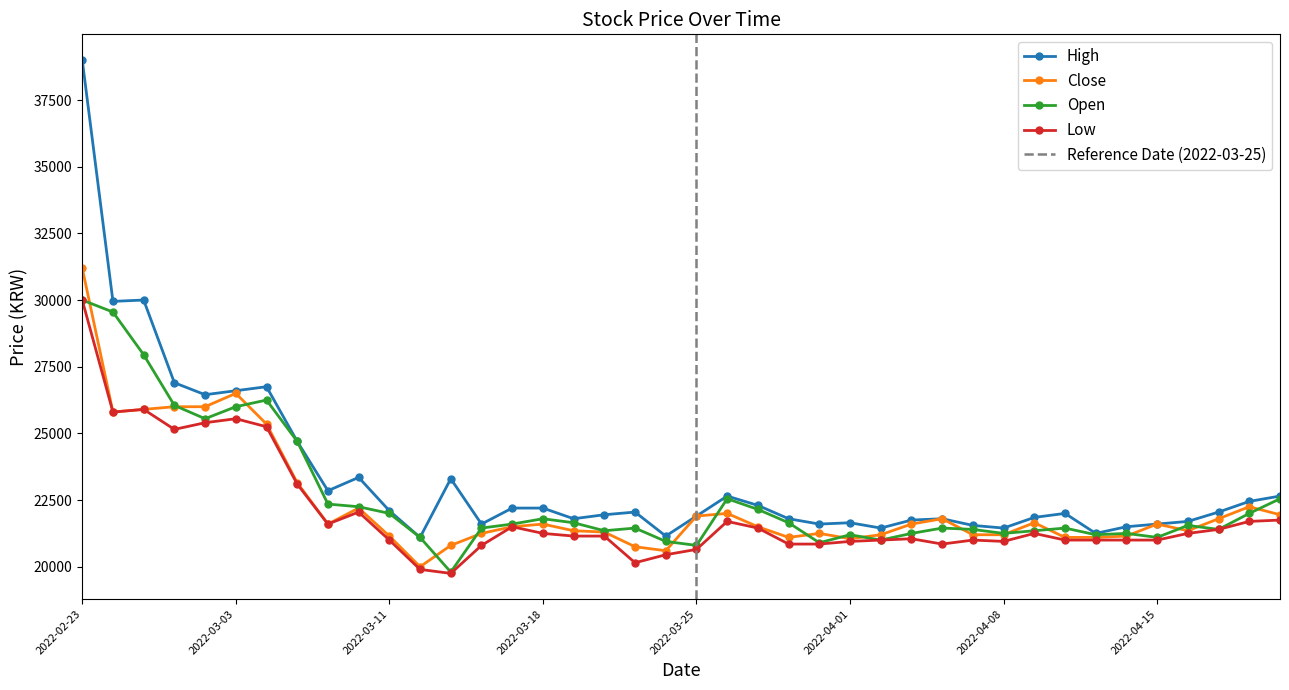

What is the difference between the Close values at 2022-03-22 and 2022-03-30?

200